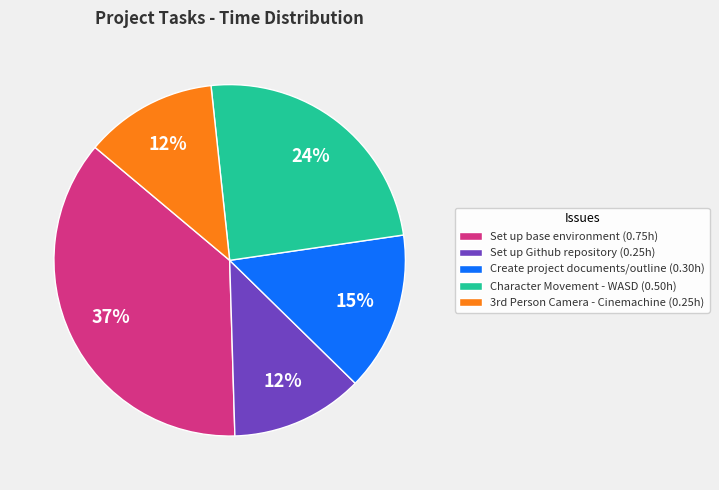

To the nearest percent, what percentage of the pie is Set up base environment?

37%